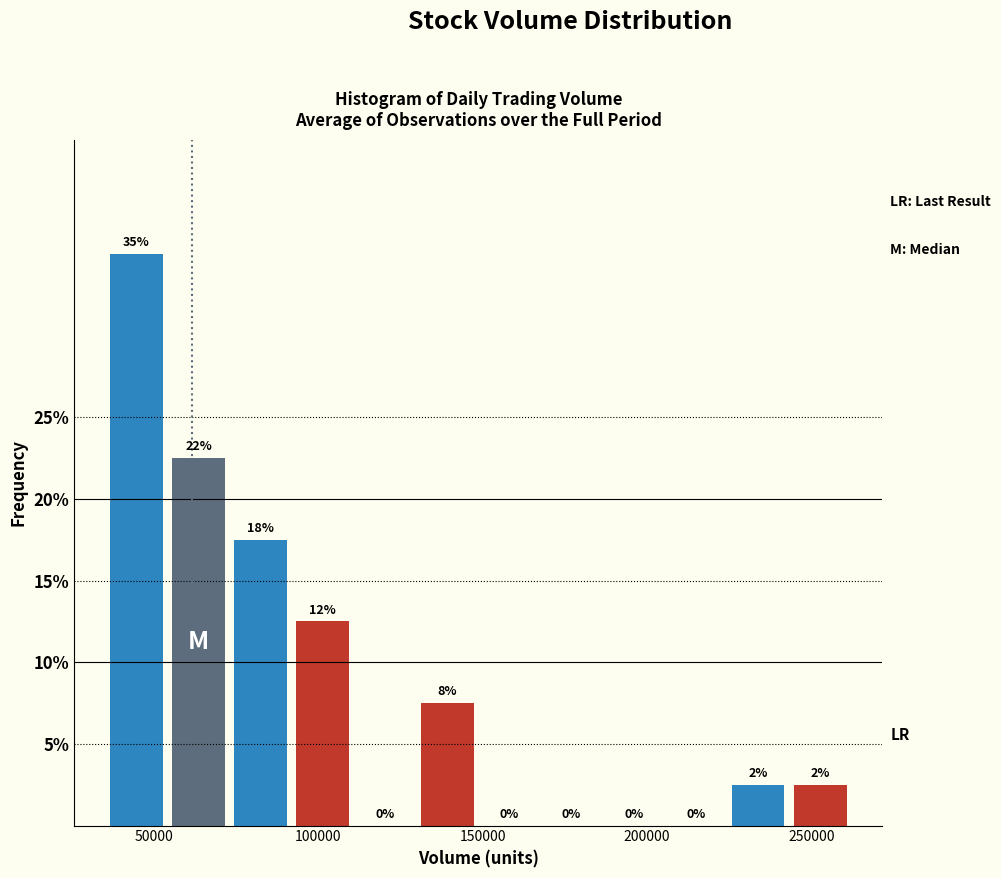

Around what value on the x-axis is the tallest bar? Give the approximate position of its centre, as read against the axis.

45000